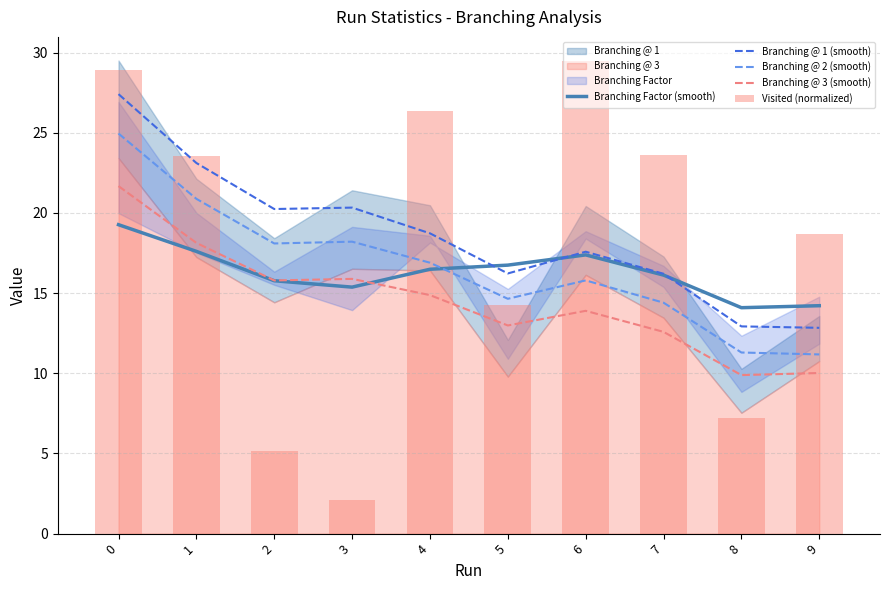

What is the difference between the maximum and second lowest values in the Branching @ 2 (smooth) series?

13.7